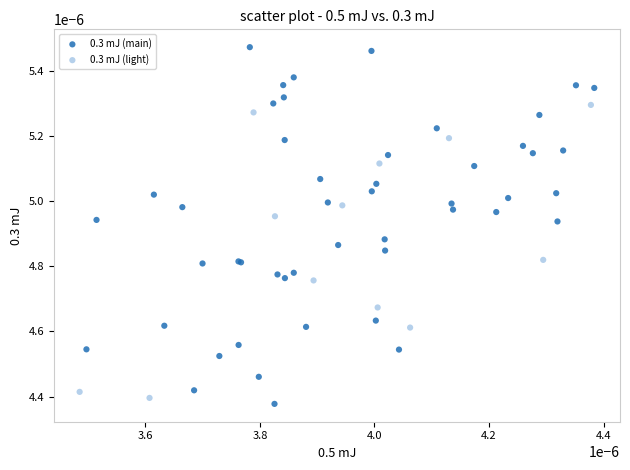

Which series contains the highest Y value?

0.3 mJ (main)